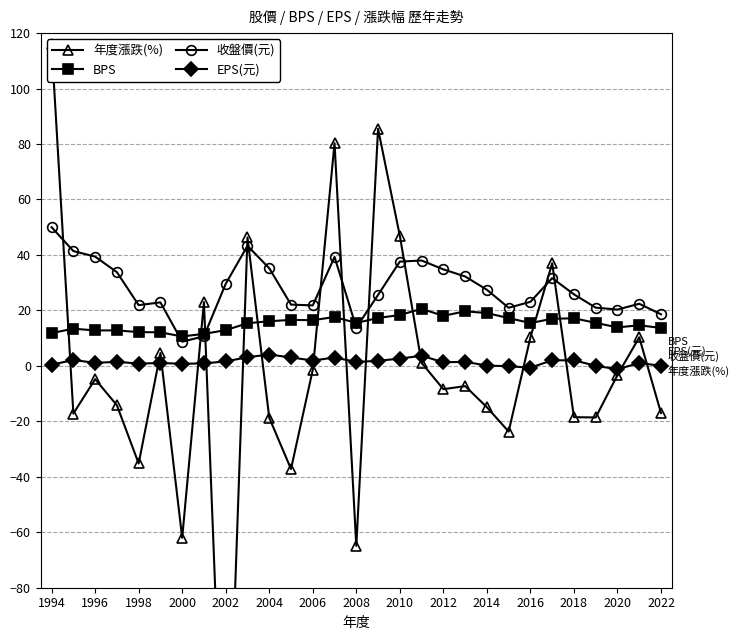

Reading left to right, extract all data points from this chart.

年度漲跌(%): 116.0	-17.2	-4.8	-14.2	-35.2	4.6	-62.0	23.0	-177.0	46.3	-18.7	-37.2	-1.4	80.3	-64.9	85.5	46.9	1.1	-8.4	-7.3	-14.9	-23.7	10.3	37.0	-18.5	-18.6	-3.3	10.3	-17.0
BPS: 11.8	13.4	12.8	12.8	12.2	12.1	10.6	11.5	12.9	15.4	16.1	16.6	16.5	17.6	15.5	17.3	18.3	20.6	18.0	19.7	19.0	17.2	15.4	17.0	17.2	15.5	13.9	14.6	13.7
收盤價(元): 50.0	41.4	39.4	33.8	21.9	22.9	8.7	10.7	29.6	43.3	35.2	22.1	21.8	39.3	13.8	25.6	37.6	38.0	34.8	32.2	27.4	20.9	23.1	31.6	25.8	21.0	20.3	22.4	18.6
EPS(元): 0.4	2.1	1.1	1.5	0.8	1.0	0.8	0.9	1.6	3.1	4.1	3.0	1.9	3.0	1.4	1.8	2.6	3.6	1.3	1.4	0.1	-0.1	-0.6	2.0	2.0	0.0	-1.2	1.0	0.0